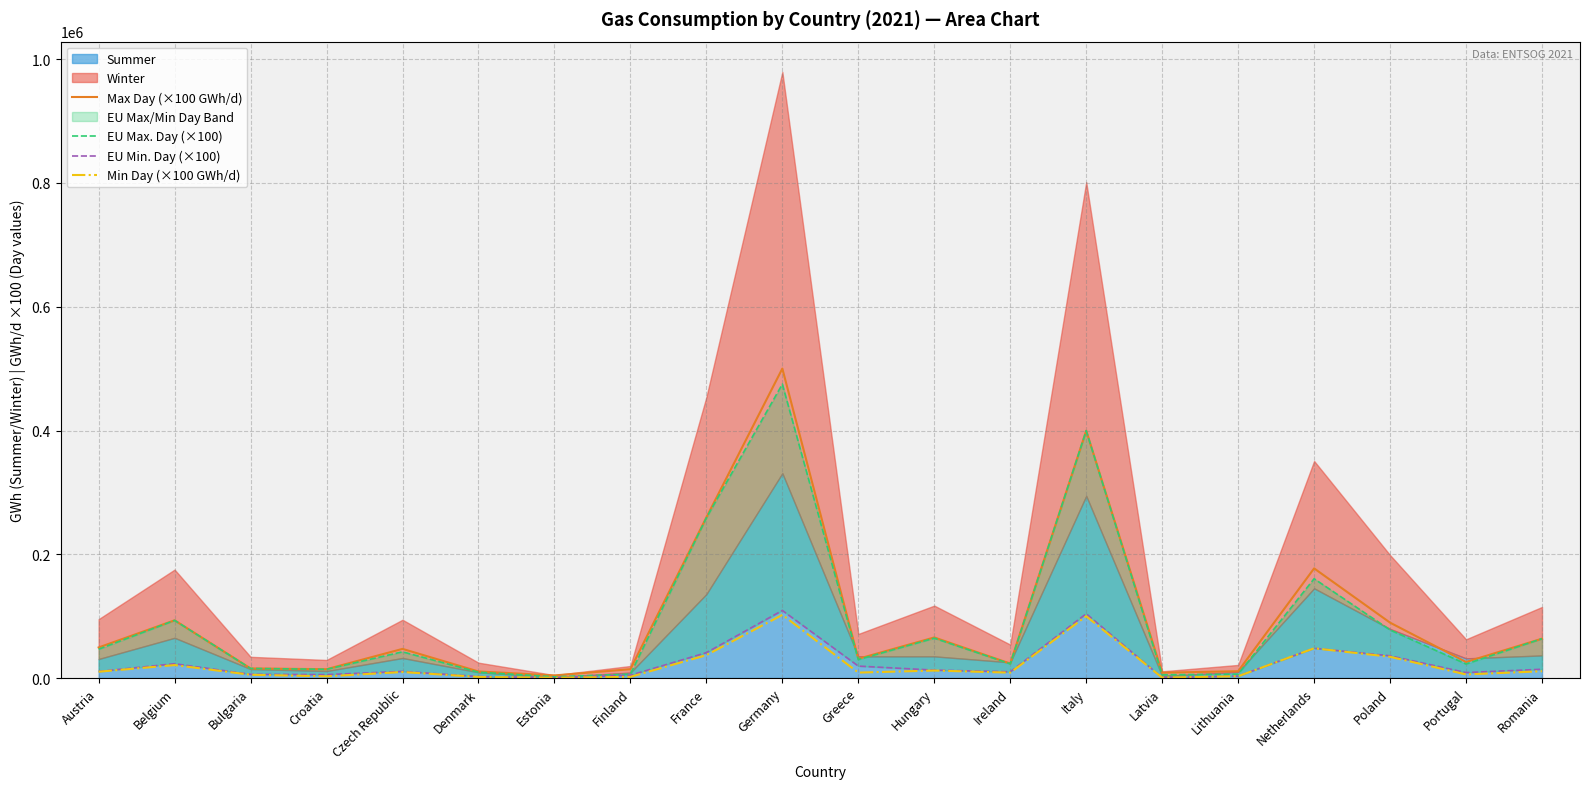

True or false: Max Day (×100 GWh/d) has a value of 117495 at Hungary.

False